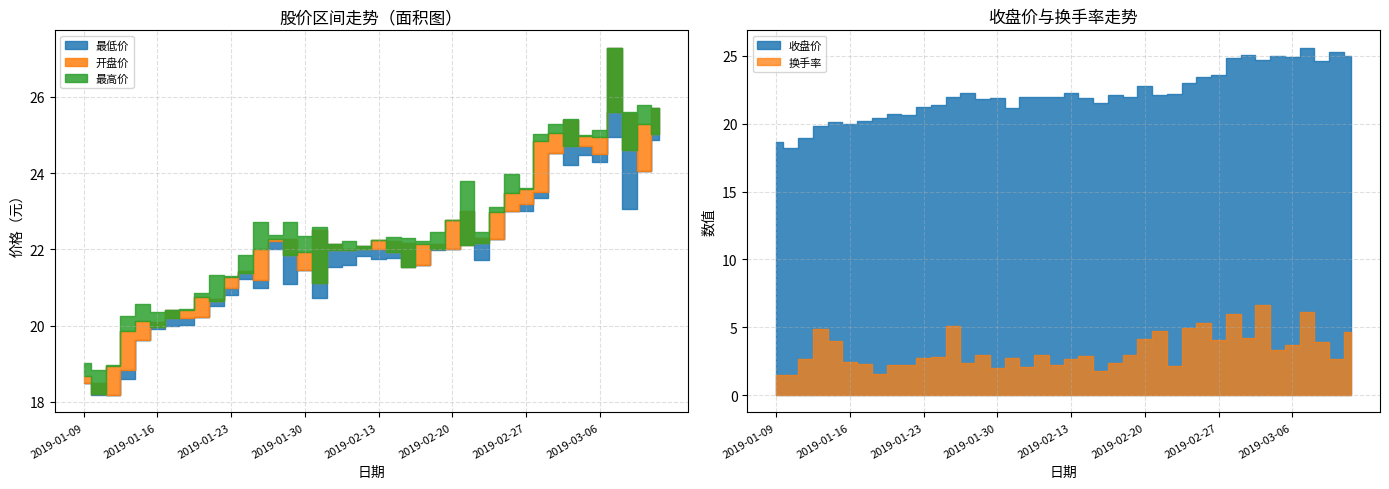

How many times do 开盘价 and 收盘价 cross each other?

23